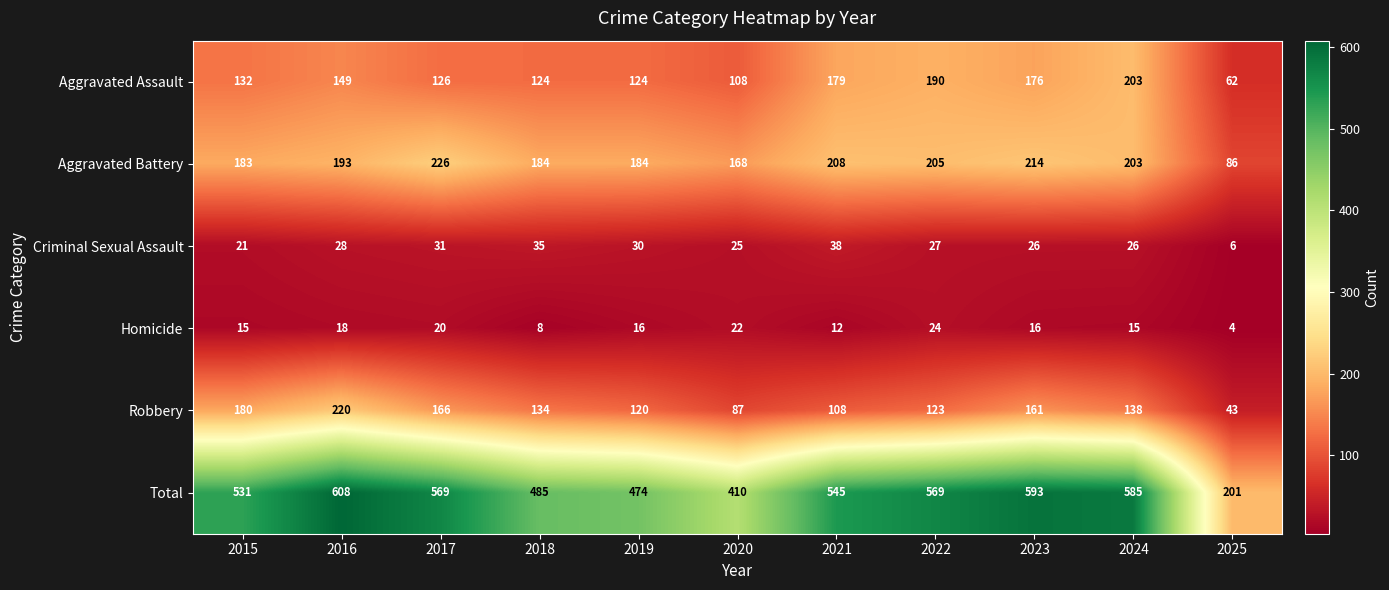

The Homicide series shows 22 at 2020. True or false?

True